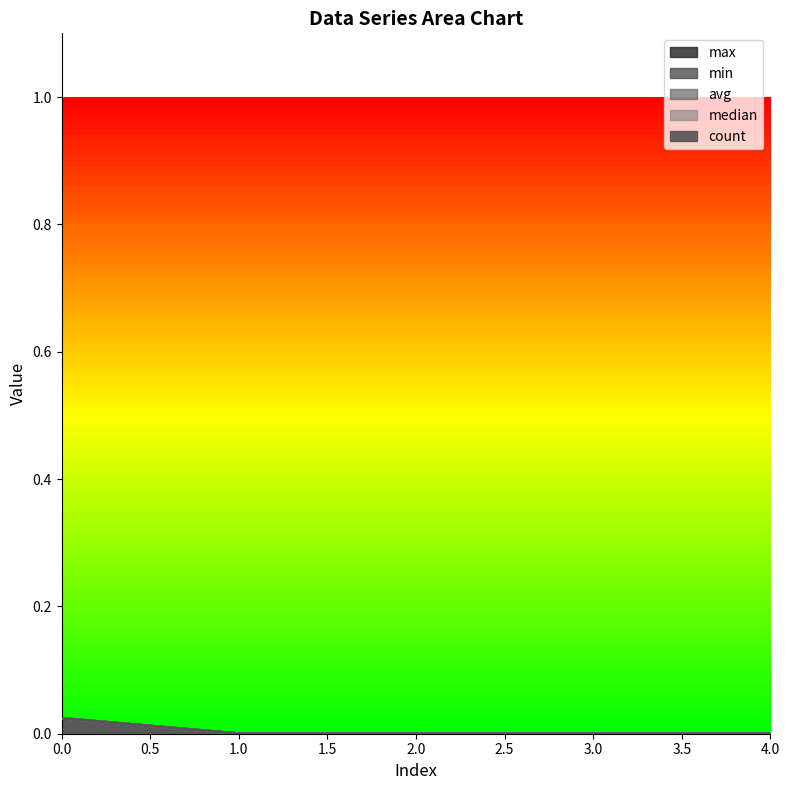

List the labels in order of median value, smallest first.

1, 2, 3, 4, 0